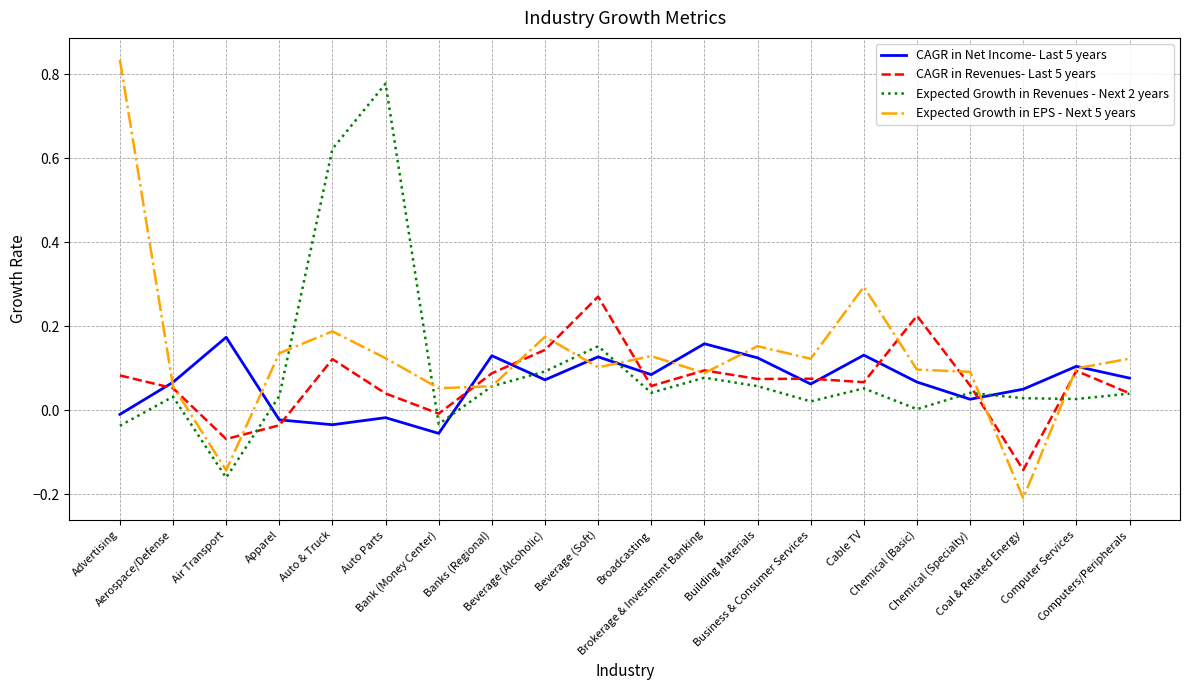

What is the difference between the maximum and minimum values in the Expected Growth in Revenues - Next 2 years series?

0.9